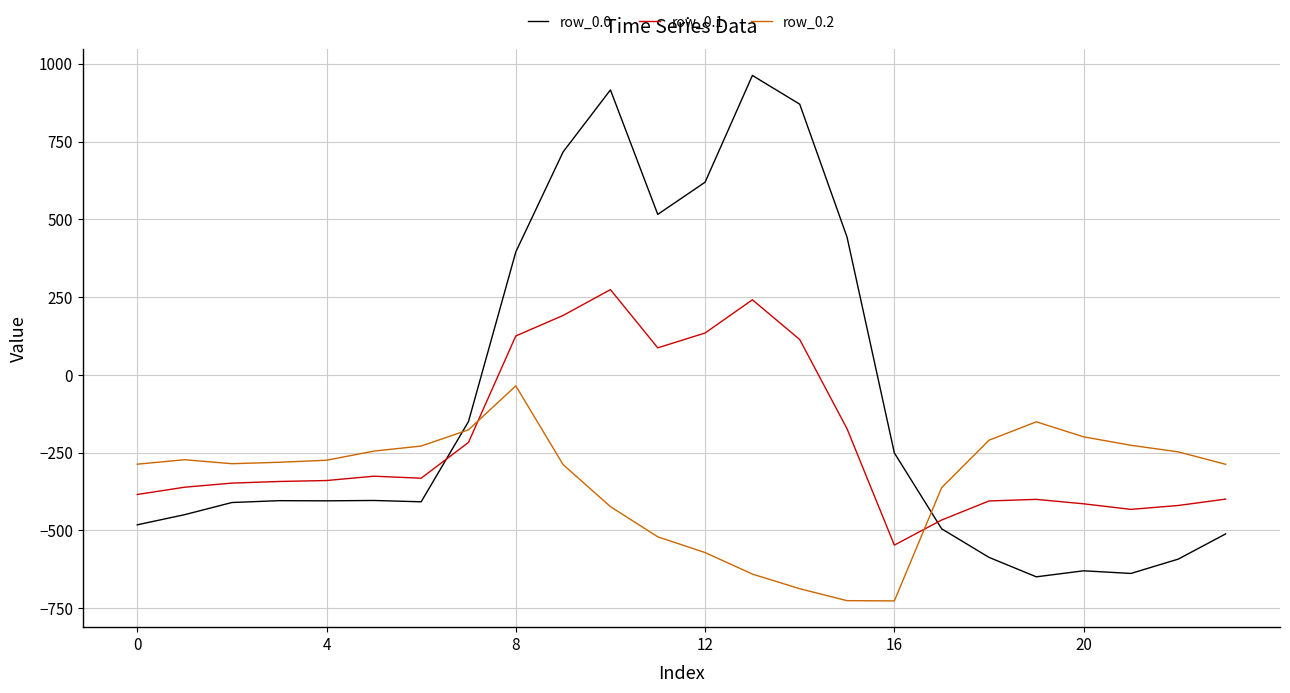

Which series ends up on top after the final intersection of row_0.1 and row_0.2?

row_0.2